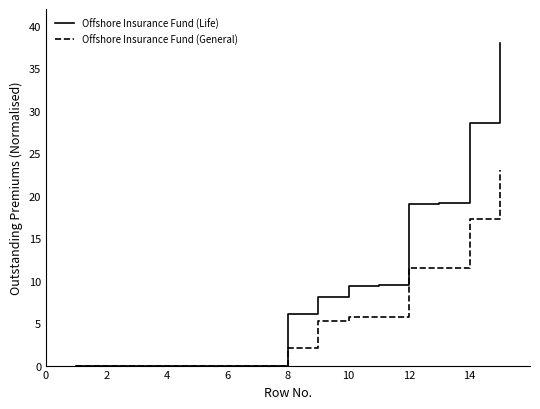

What is the highest value of the Offshore Insurance Fund (General) series?

23.0